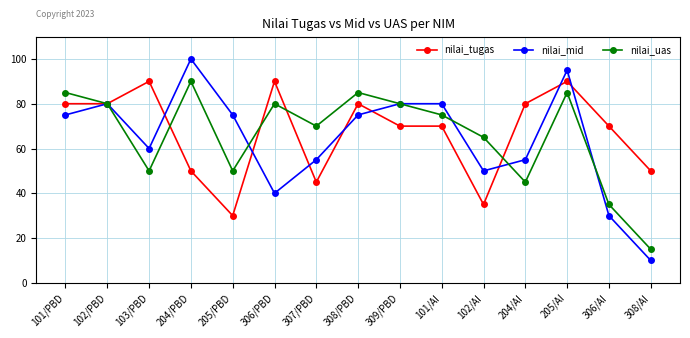

What is the highest value of the nilai_tugas series?

90